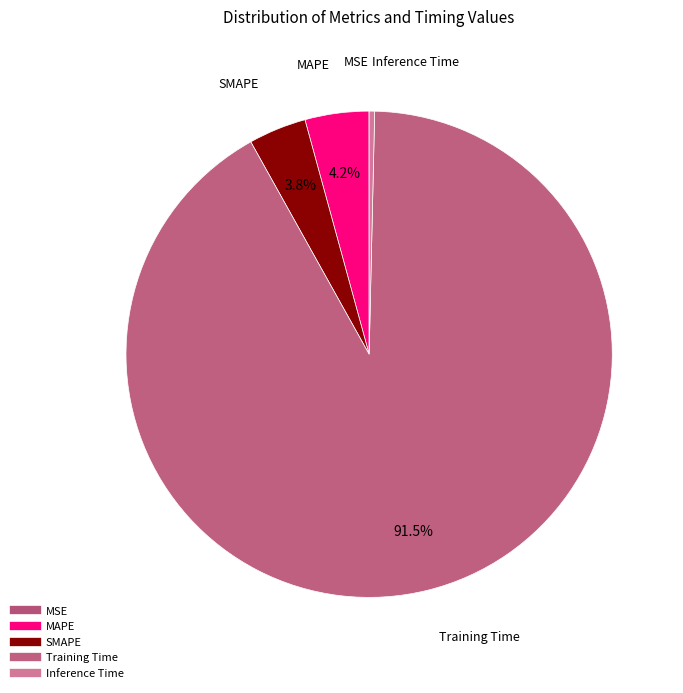

True or false: MAPE accounts for 4% of the total.

True